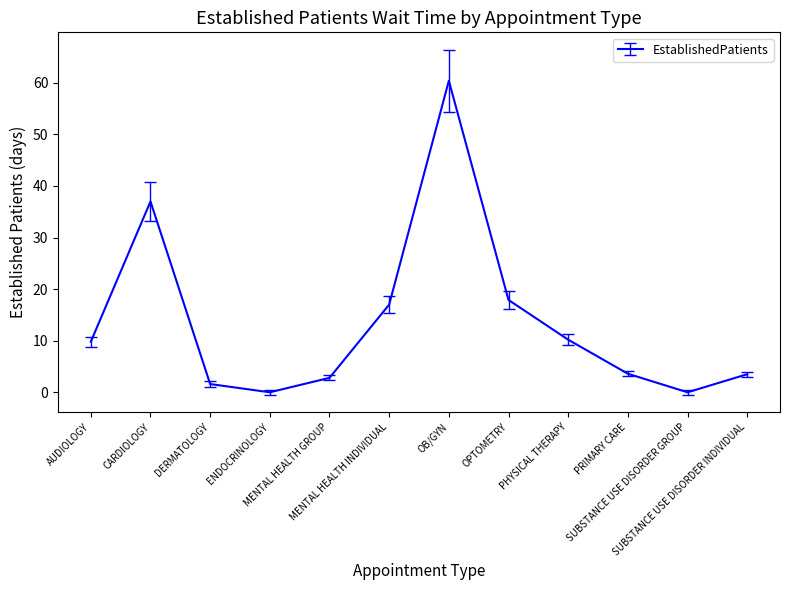

Does the chart display data point markers on the line(s)?

No